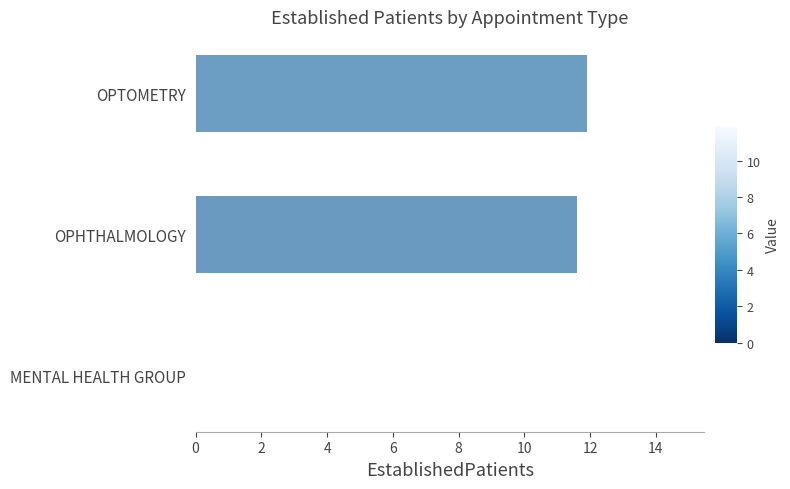

What is the sum of the values at OPHTHALMOLOGY and OPTOMETRY?

23.5